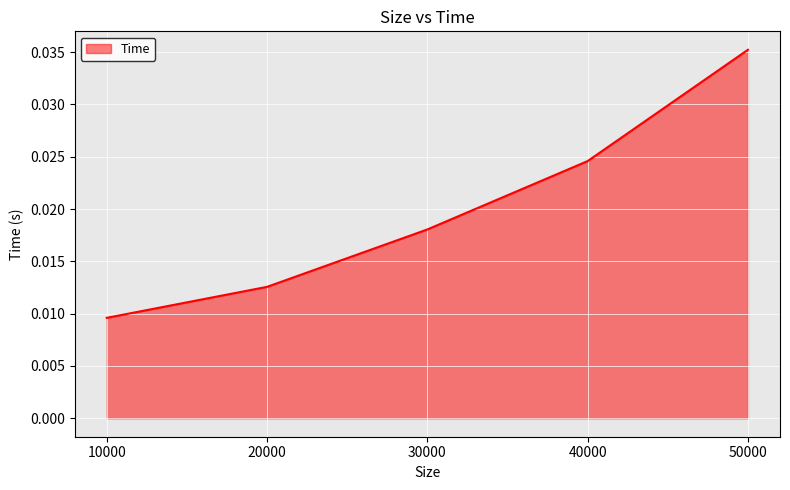

List the labels in order of value, smallest first.

10000, 20000, 30000, 40000, 50000